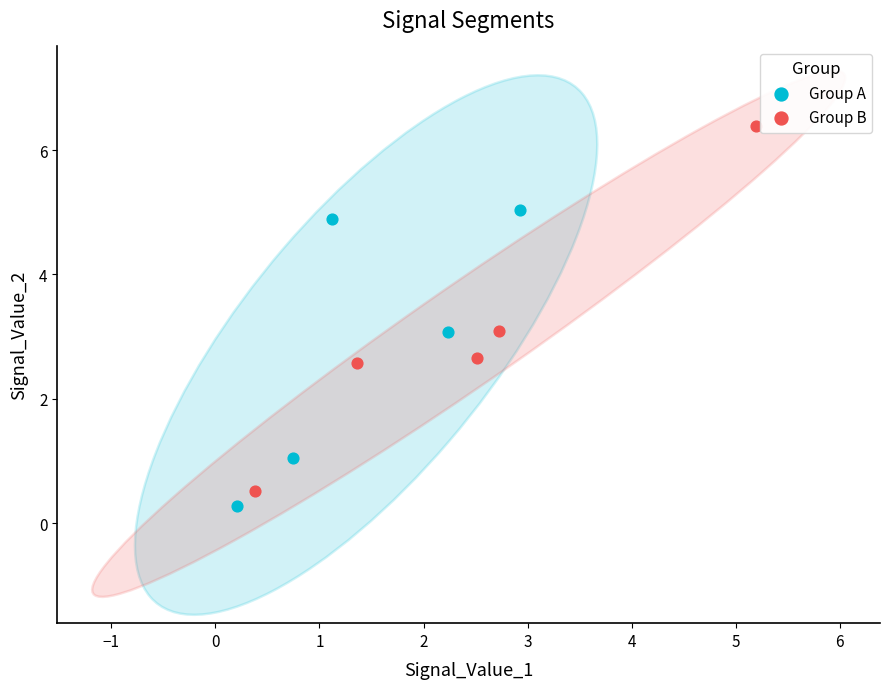

What are all the series names shown in the legend?

Group A, Group B